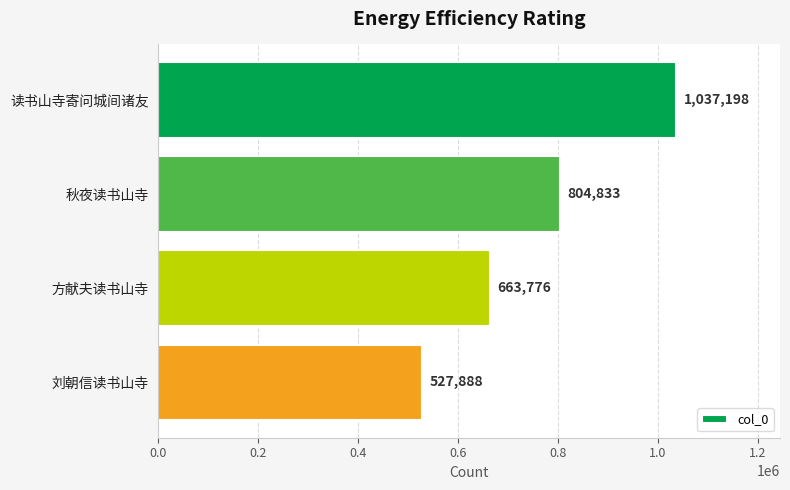

What is the change in value from 读书山寺寄问城间诸友 to 秋夜读书山寺?

-232365